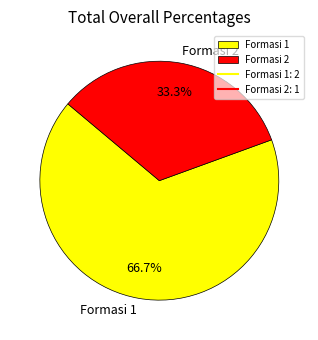

What is the ratio of the value at Formasi 1 to the value at Formasi 2?

2.0